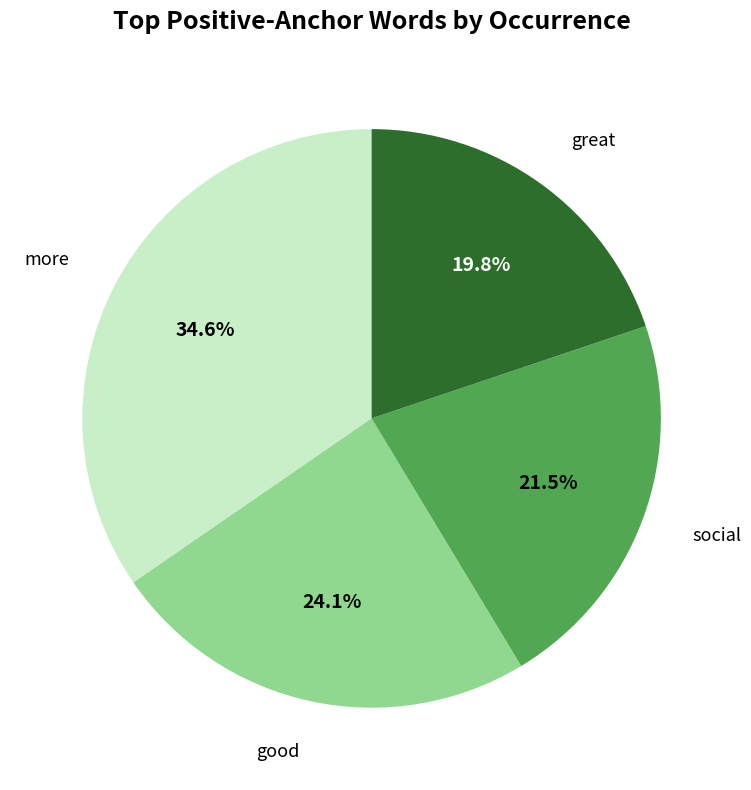

How many slices are in this pie chart?

4